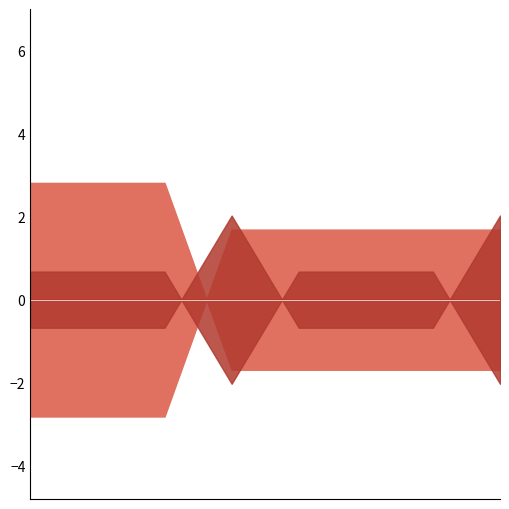

How many A_and_B_or_C values are between 0 and 1?

8